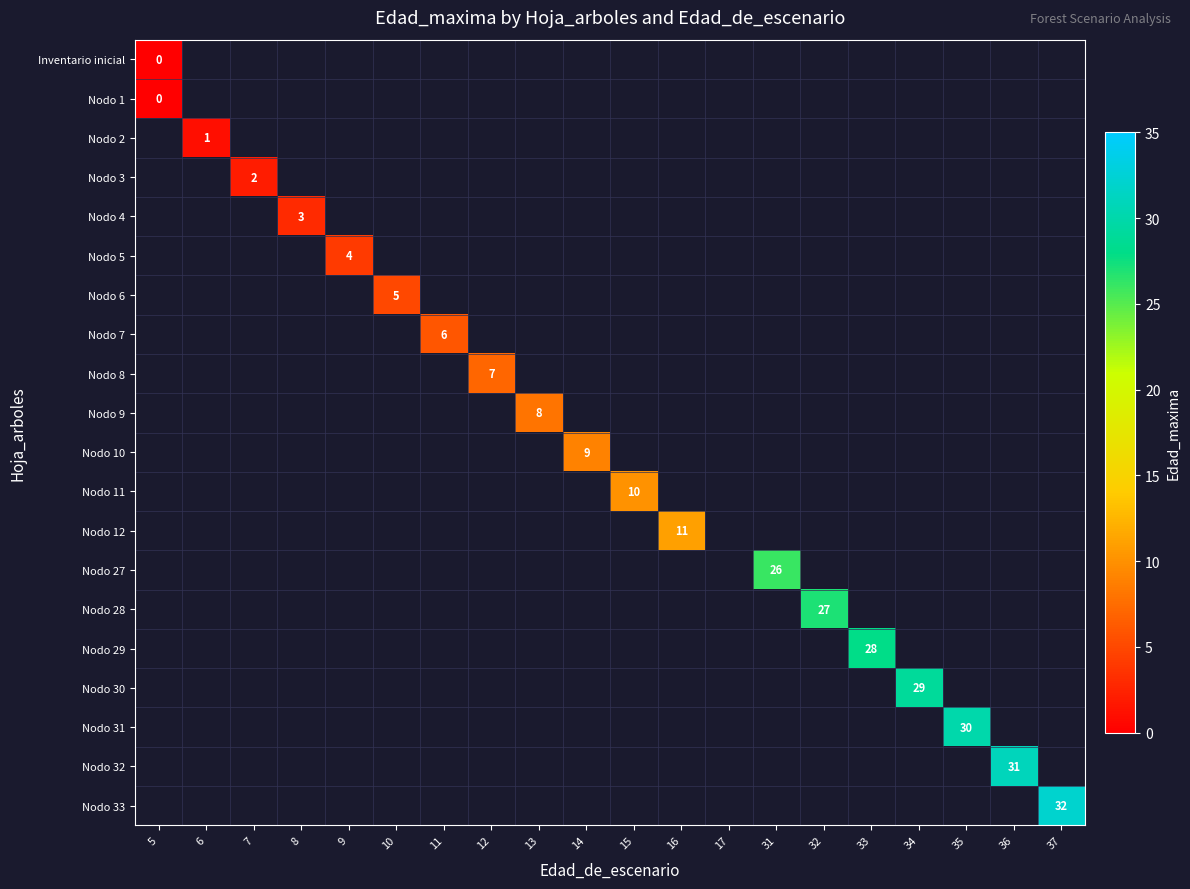

The Nodo 4 series shows 3 at 8. True or false?

True